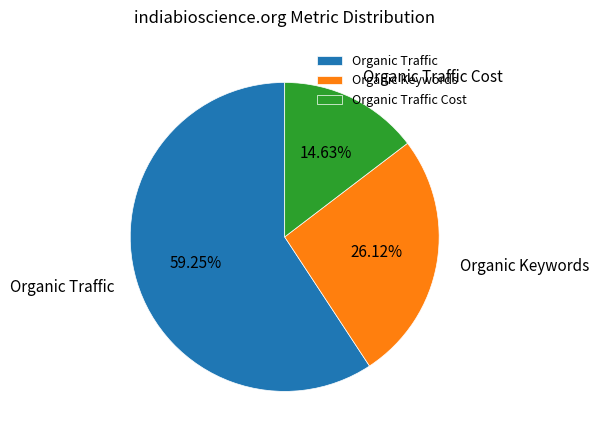

Does Organic Keywords account for over 50% of the chart?

No